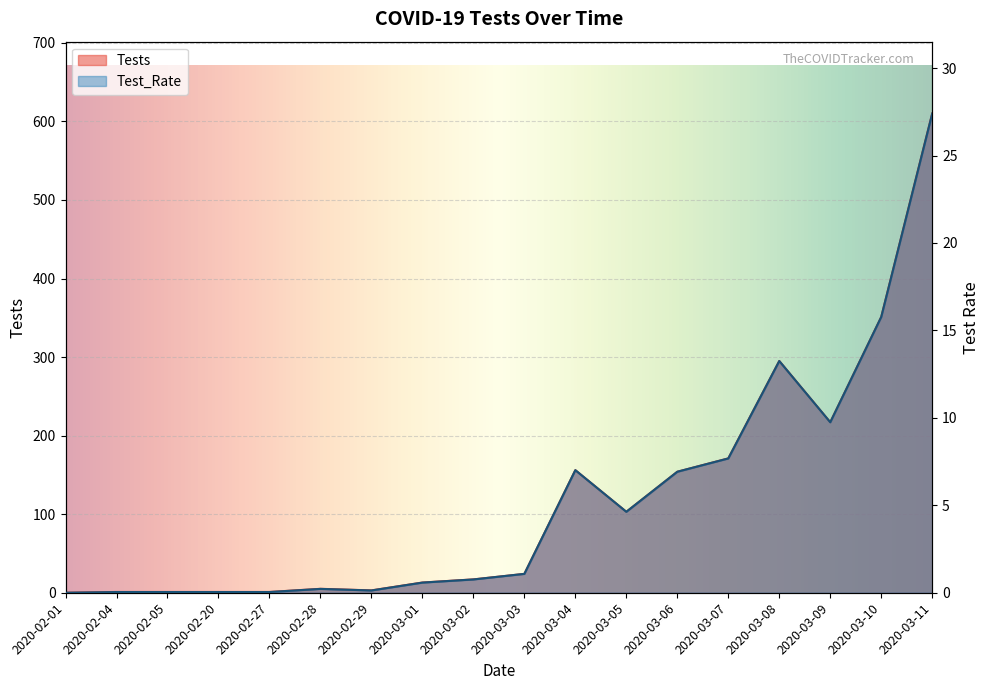

How many interior local peaks does the Test_Rate series have?

3